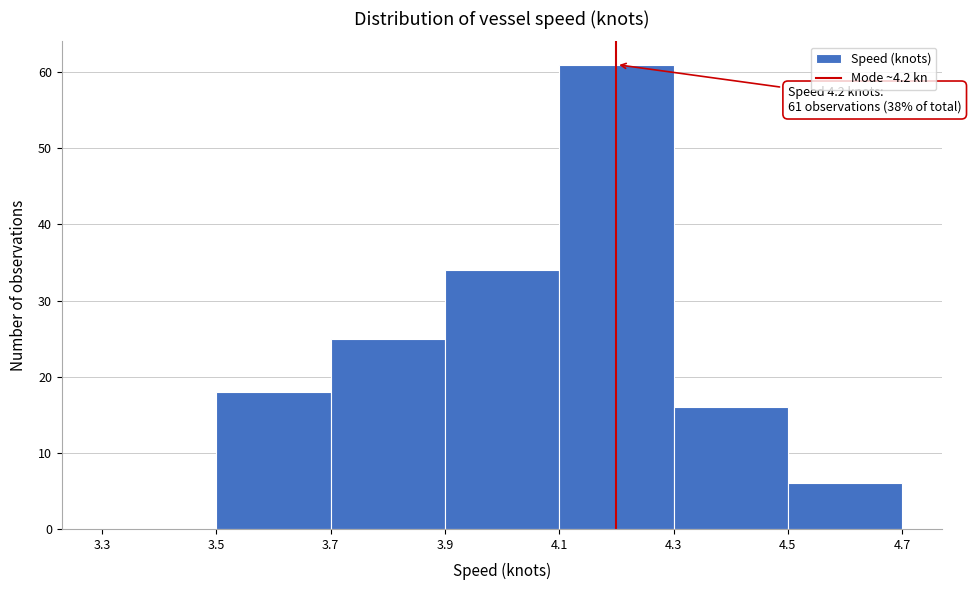

Over which range of the x-axis is the bar tallest?

4.1 to 4.3